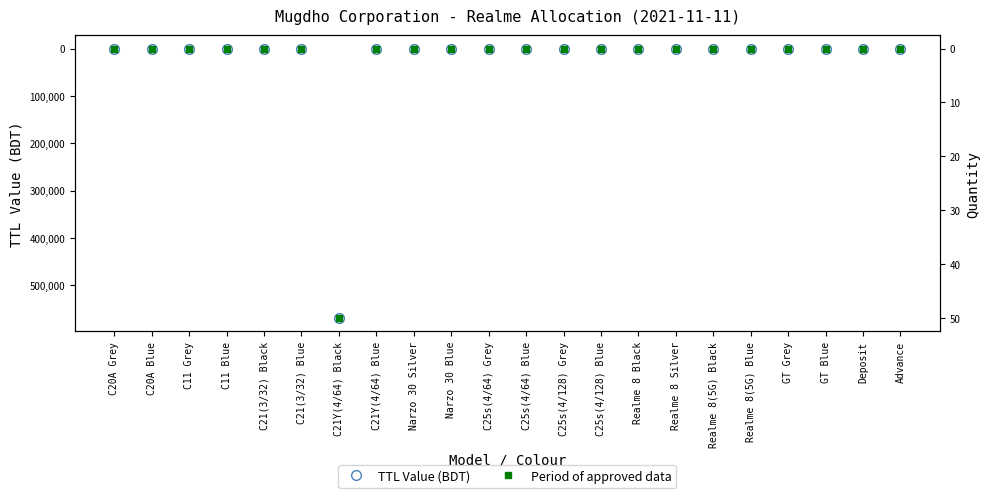

True or false: TTL Value (BDT) and Period of approved data intersect in this chart.

False